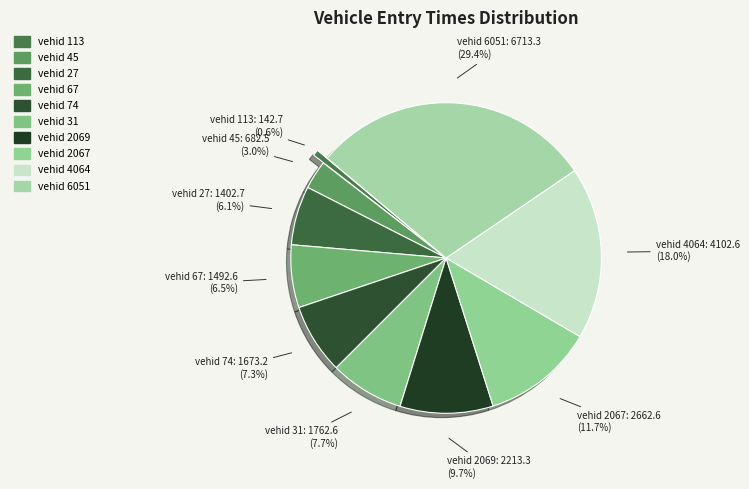

To the nearest percent, what is the difference between the largest and smallest slice percentages?

29%